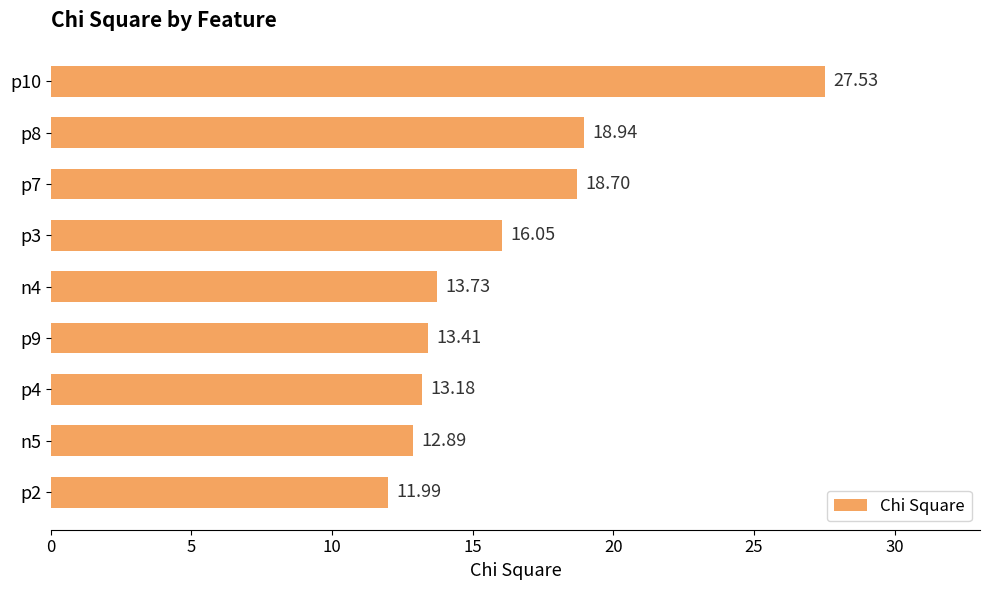

At which category does the chart reach its minimum across all series?

p2